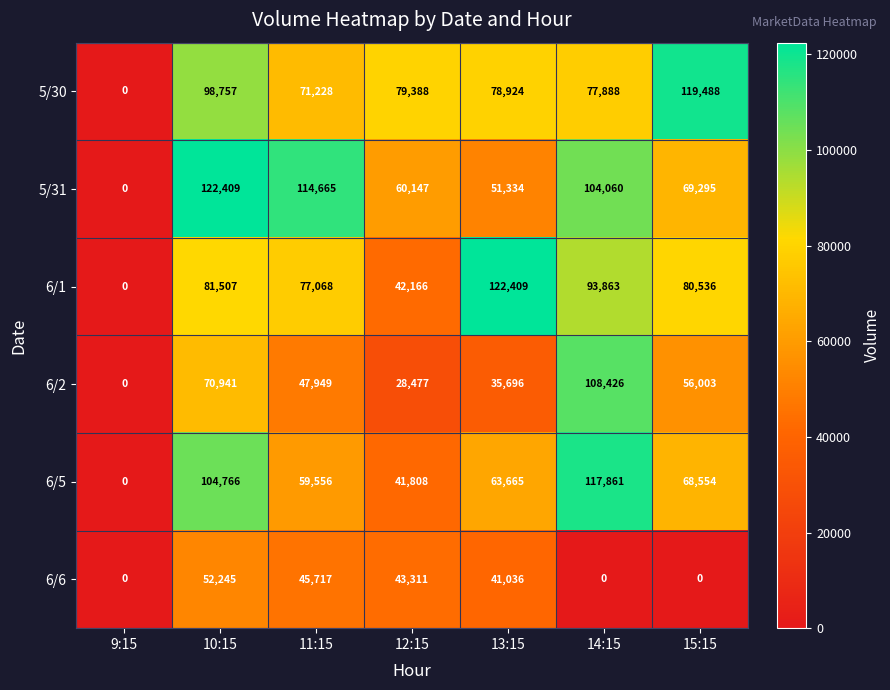

What is the difference between the maximum and minimum values in the 6/5 series?

117861